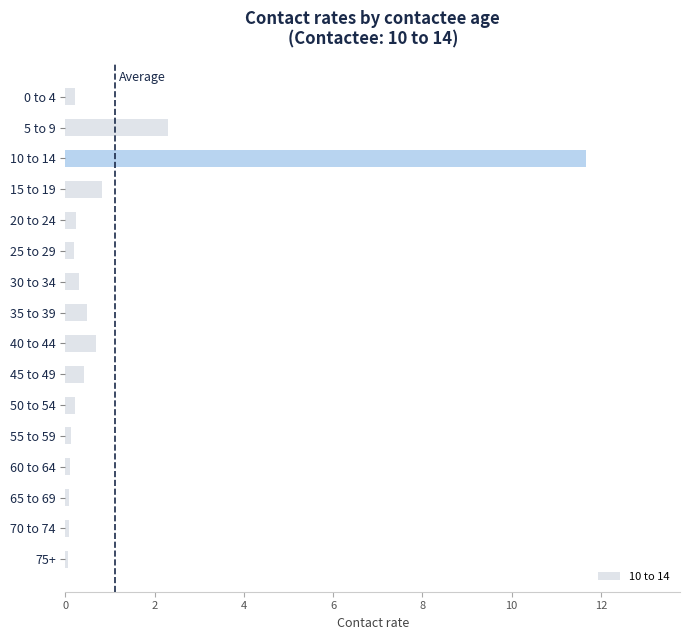

Where is the data nearest to the value 5?

5 to 9